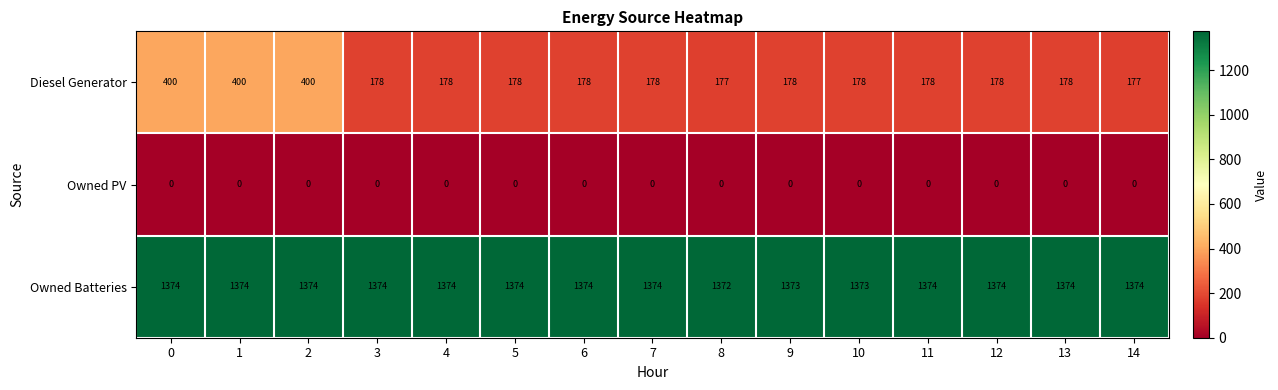

Rank the series at 8 from lowest to highest value.

Owned PV, Diesel Generator, Owned Batteries